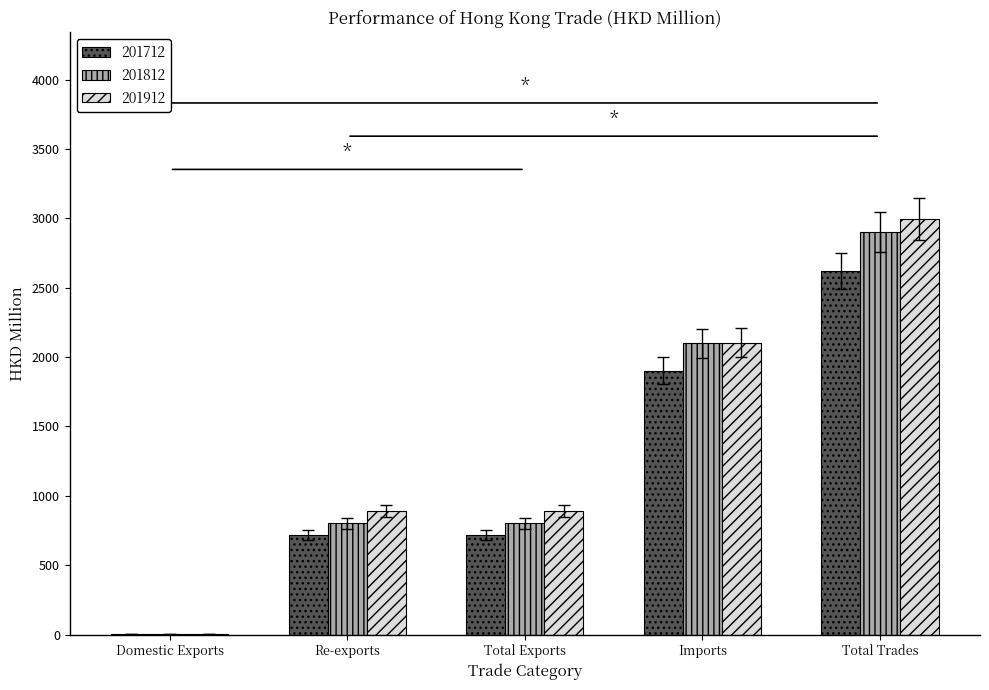

What is the sum of all 201912 values?

6878.4